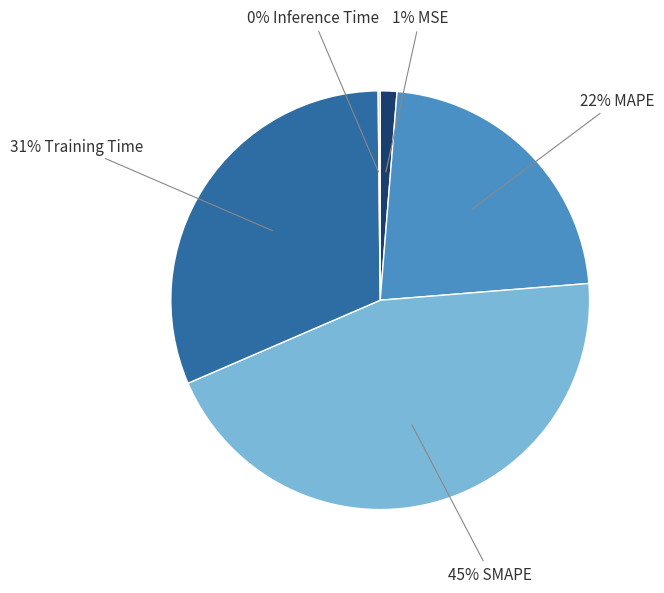

To the nearest percent, what is the average slice percentage?

20%